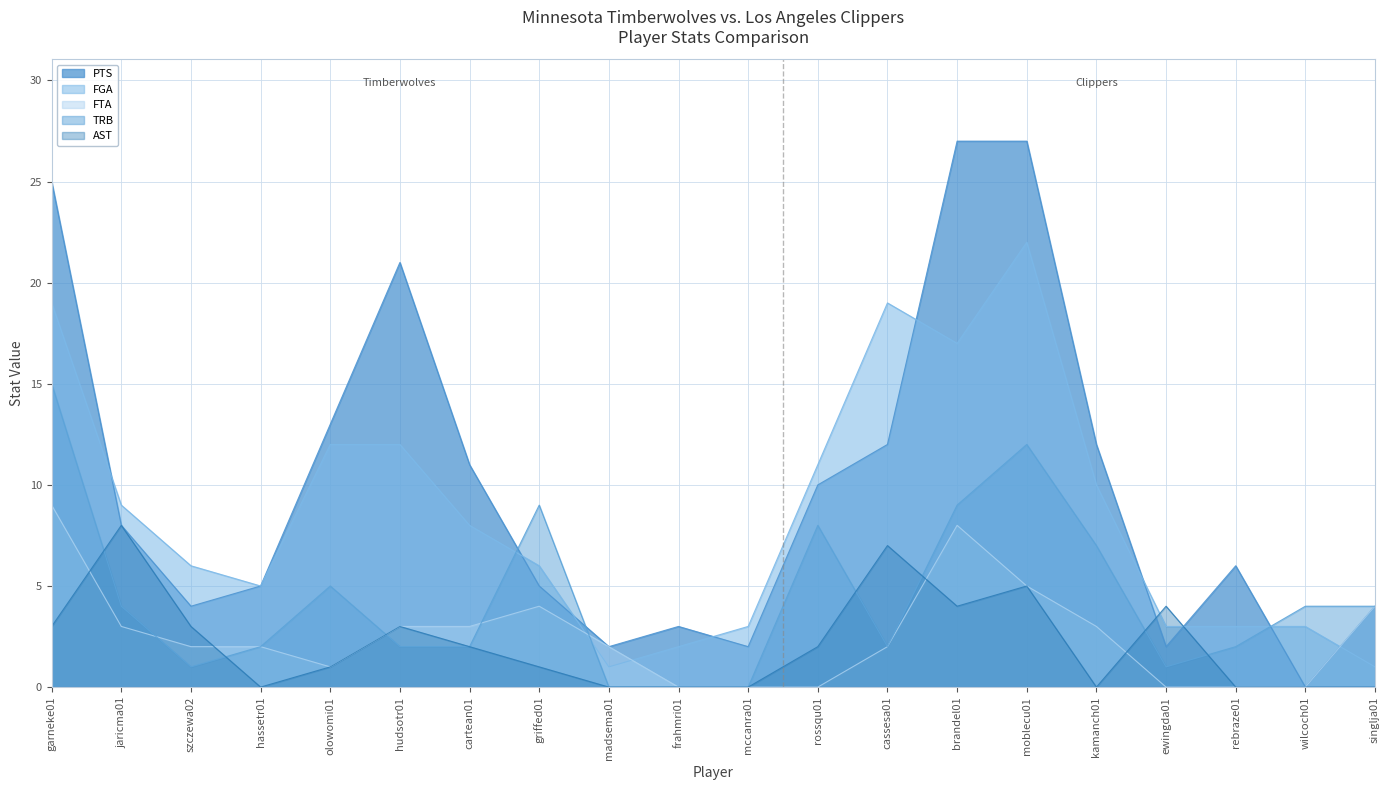

What is the sum of the FTA values at griffed01 and wilcoch01?

4